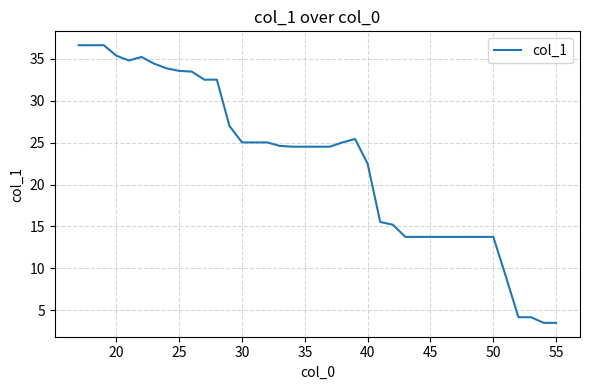

What is the maximum value shown in the chart?

36.6